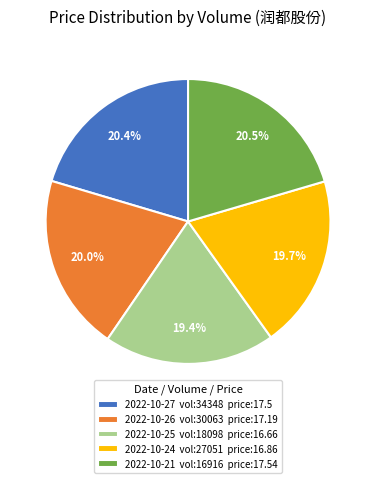

Is 2022-10-21 vol:16916 price:17.54 the majority of the pie?

No